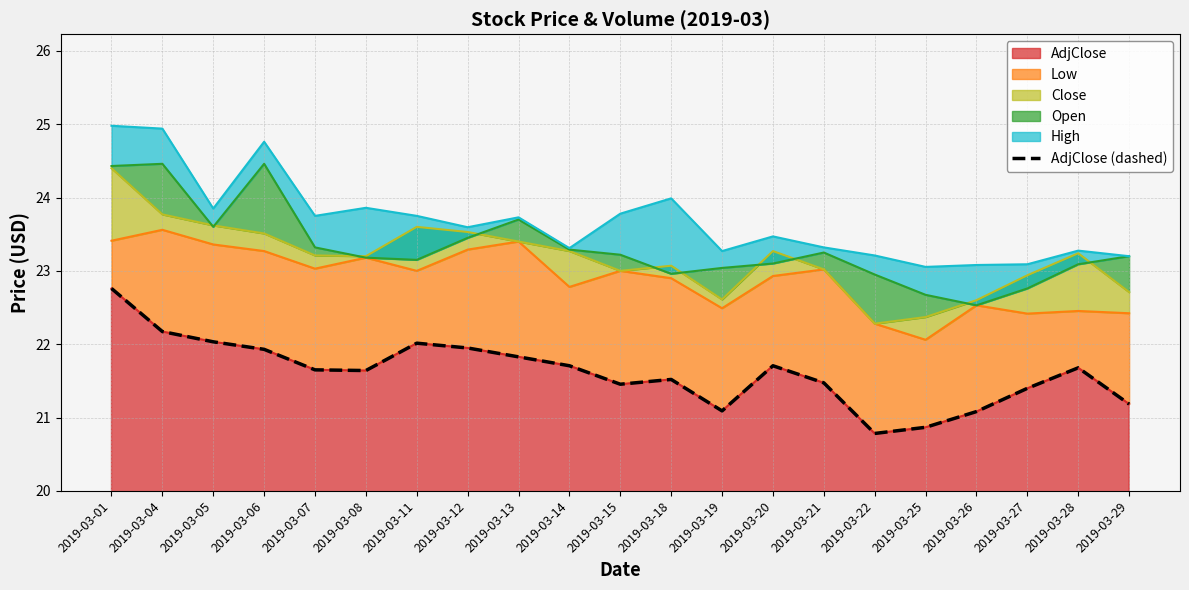

Read the value at 2019-03-04.

22.2